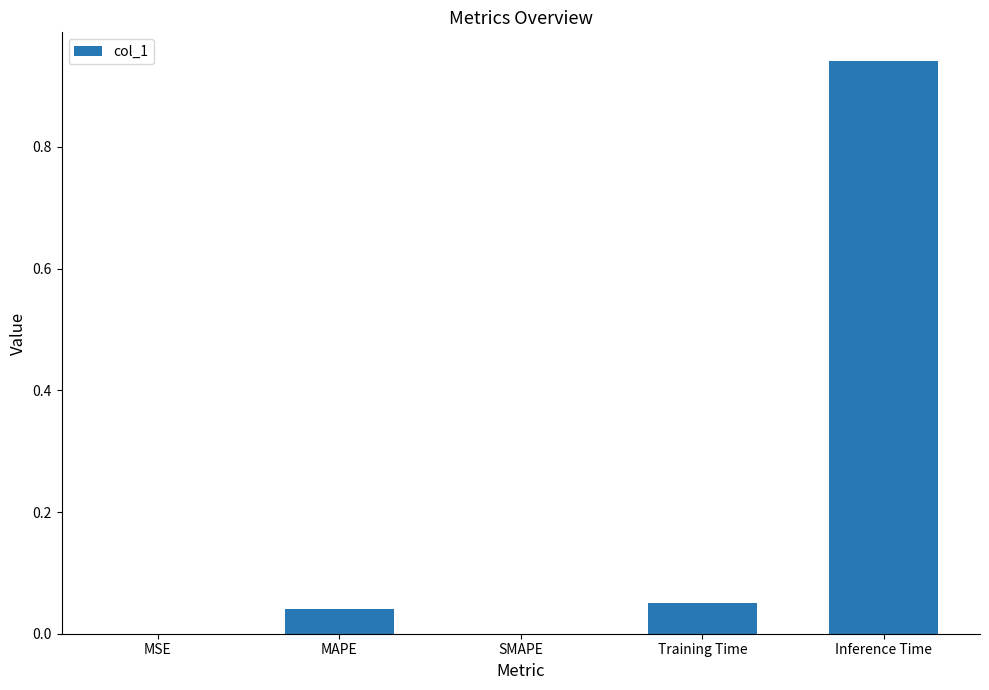

Is it true that the value at MAPE is 0.1?

False